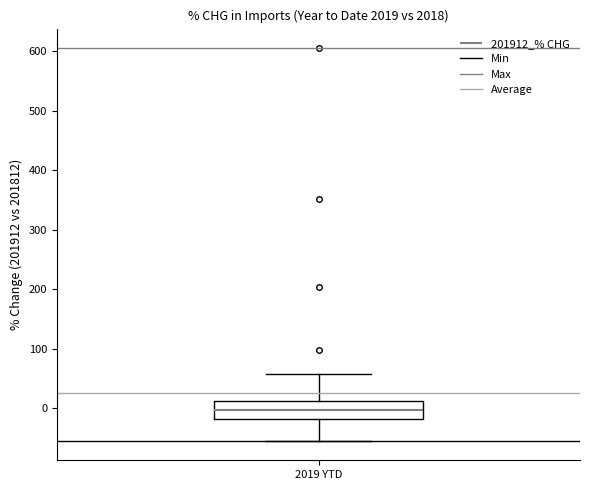

Read this box plot against the y-axis: the position of the median line, the range covered by the box, and the ends of both whiskers. The values are not printed on the chart, so give them approximately, as read against the axis.

median 0, box -20 to 10, whiskers -50 to 60